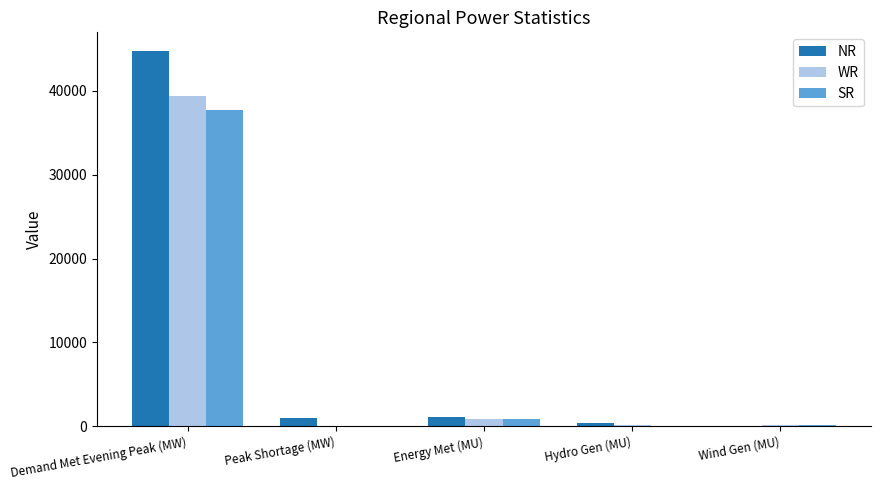

What is the sum of all WR values?

40472